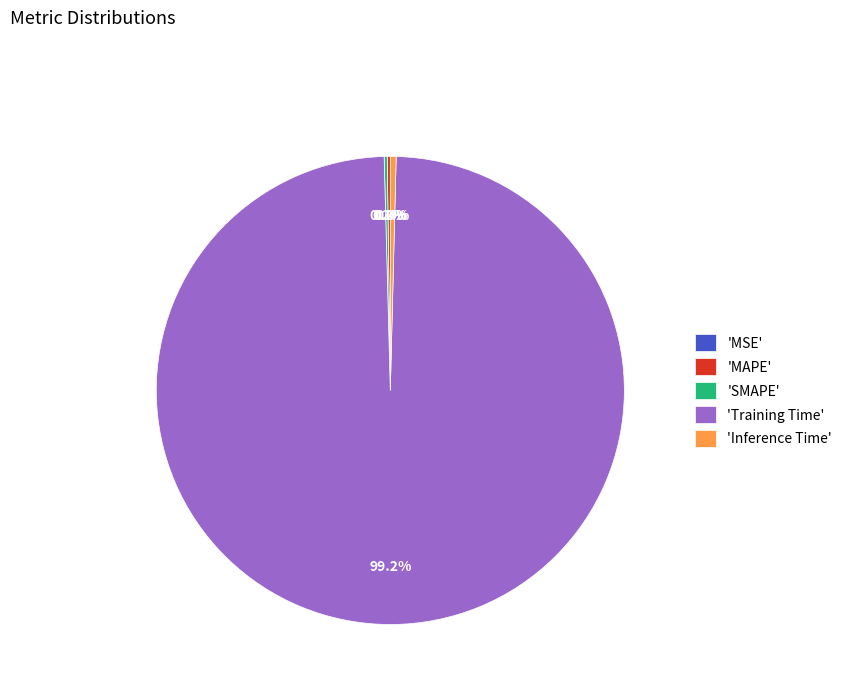

How much of the chart is everything except 'Inference Time'?

99.6%